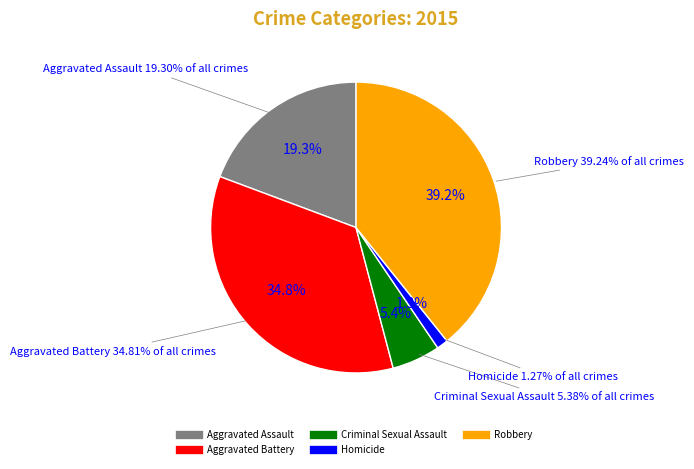

What is the smallest slice in the pie chart?

Homicide